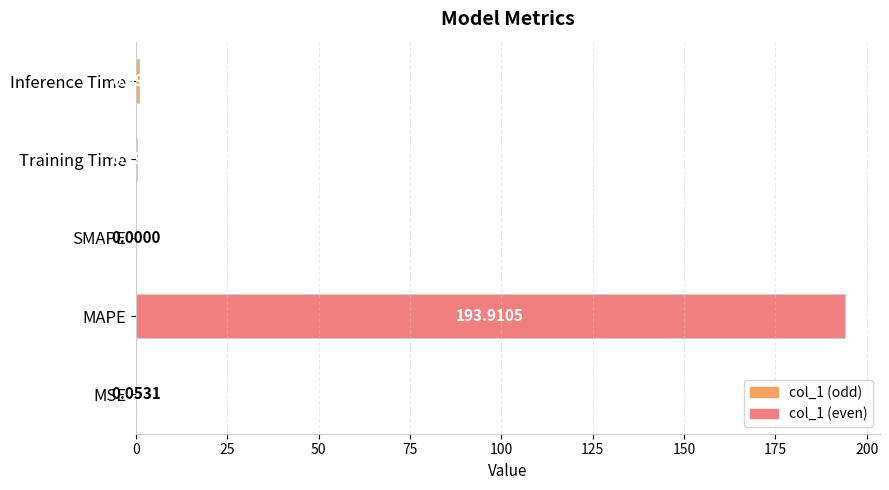

Count the number of categories in the chart.

5